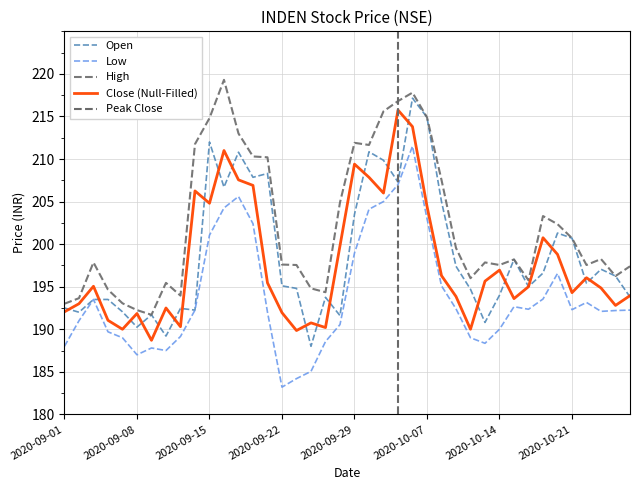

Is it true that high equals 203.3 at 2020-10-19?

True